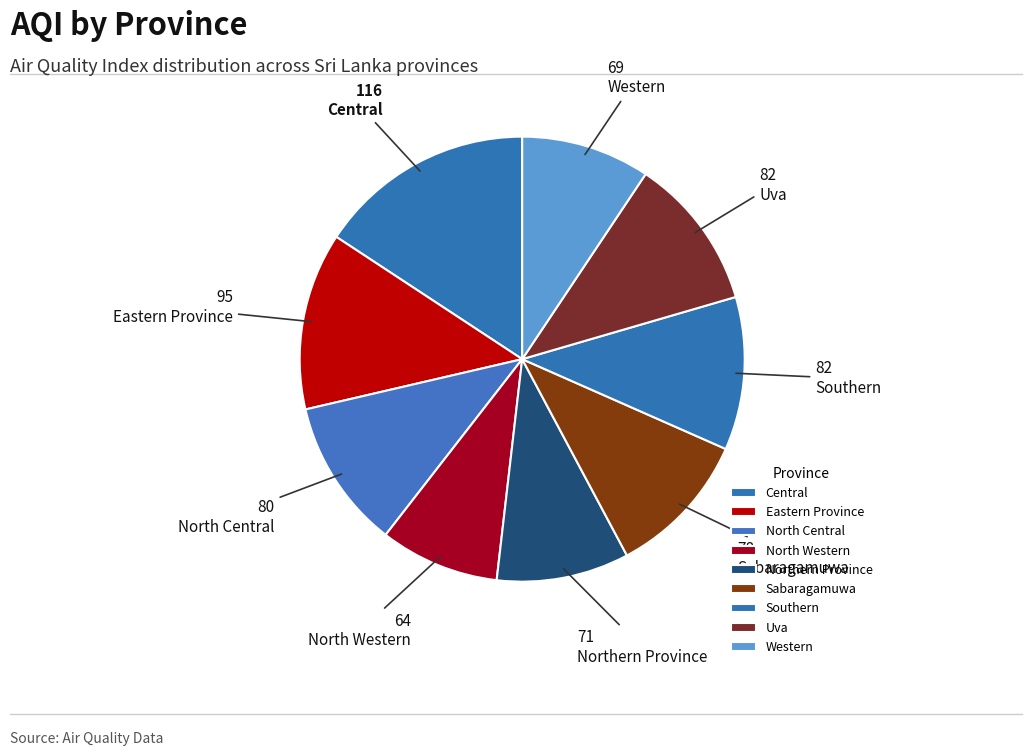

How many slices are in this pie chart?

9